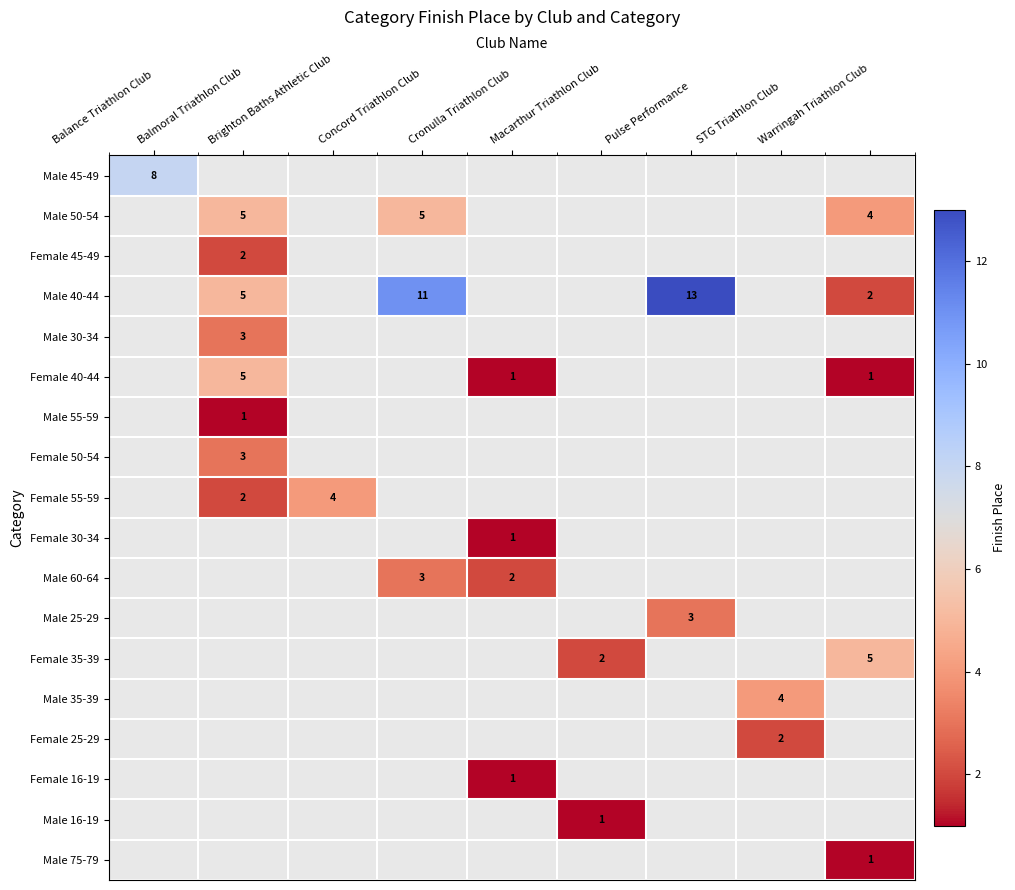

Is it true that Female 55-59 equals 6 at Brighton Baths Athletic Club?

False